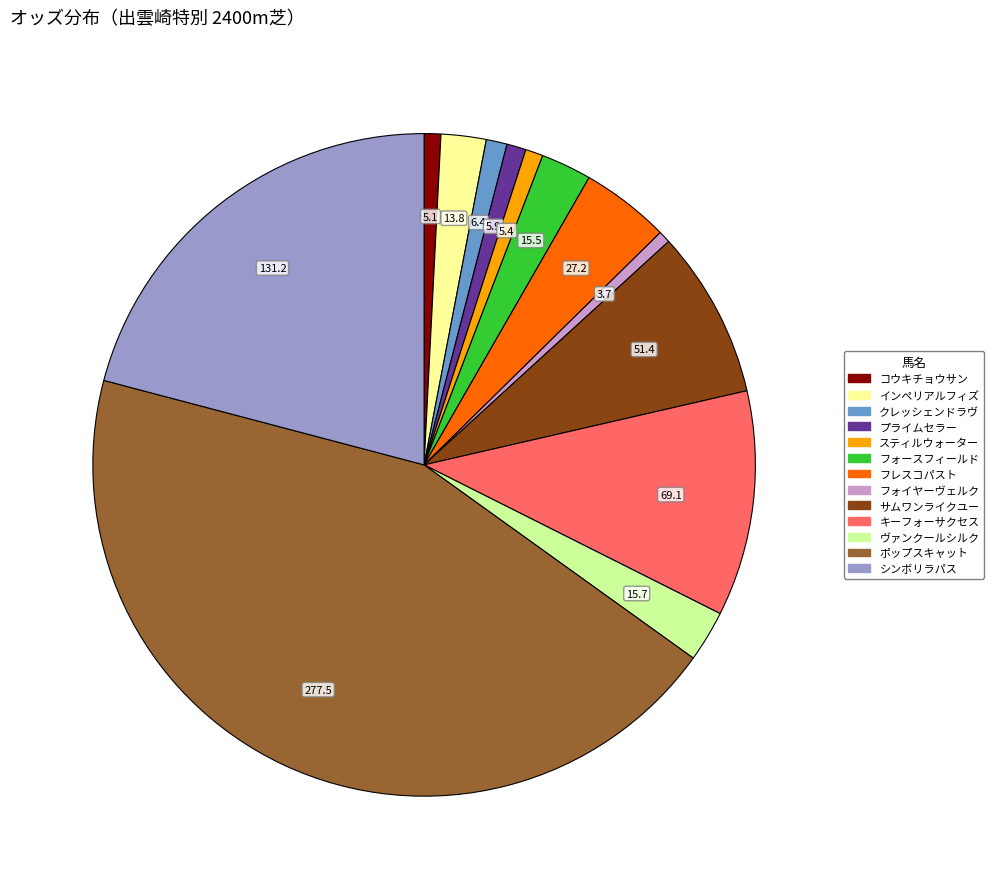

Approximately how many times larger is the value at サムワンライクユー compared to シンボリラパス?

0.4